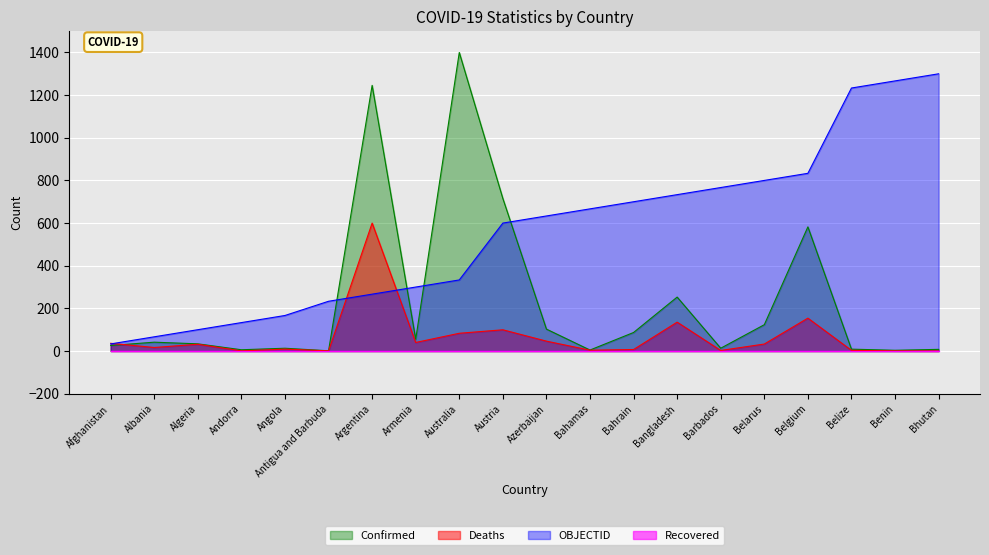

What is the label of the 12th point from the left?

Bahamas